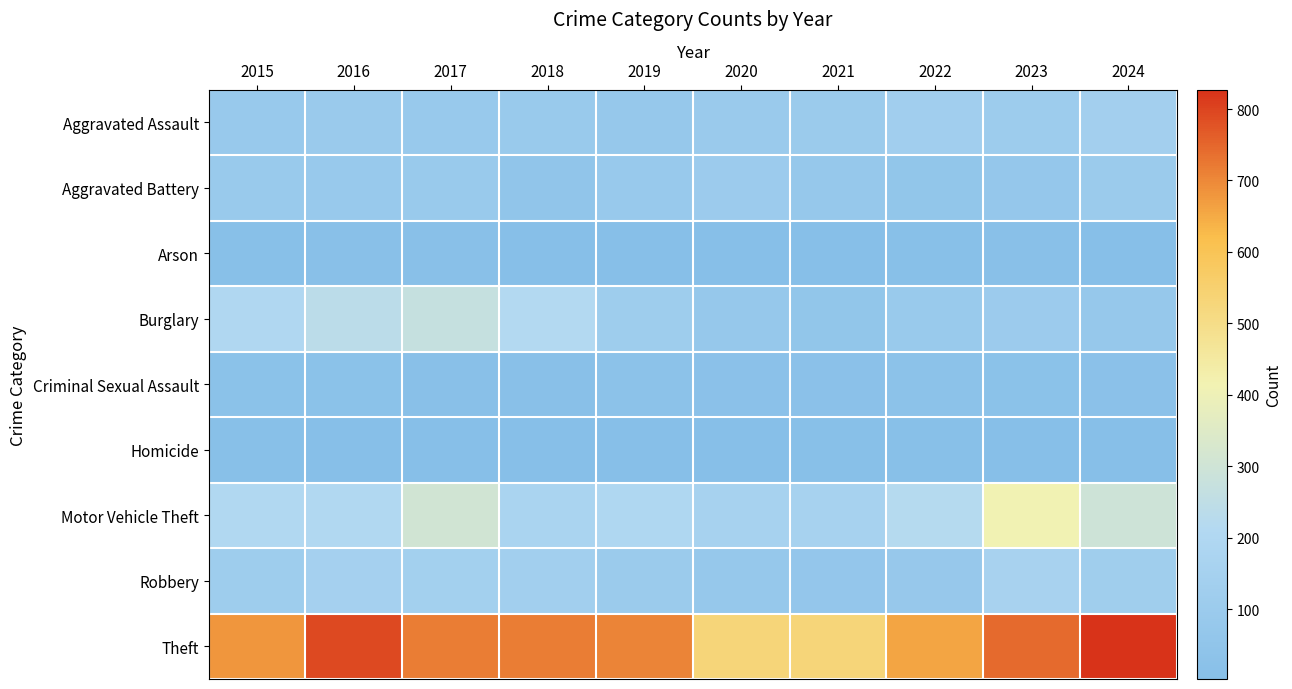

Reading right to left, transcribe all the data shown in this chart.

Aggravated Assault: 2024=137	2023=110	2022=129	2021=100	2020=94	2019=73	2018=92	2017=87	2016=93	2015=86
Aggravated Battery: 2024=99	2023=71	2022=59	2021=75	2020=103	2019=85	2018=52	2017=90	2016=83	2015=90
Arson: 2024=2	2023=13	2022=11	2021=4	2020=4	2019=5	2018=8	2017=14	2016=15	2015=11
Burglary: 2024=76	2023=103	2022=91	2021=60	2020=73	2019=116	2018=212	2017=271	2016=240	2015=200
Criminal Sexual Assault: 2024=23	2023=26	2022=30	2021=24	2020=23	2019=29	2018=18	2017=18	2016=25	2015=27
Homicide: 2024=3	2023=8	2022=9	2021=11	2020=2	2019=3	2018=8	2017=6	2016=5	2015=9
Motor Vehicle Theft: 2024=297	2023=414	2022=220	2021=155	2020=159	2019=198	2018=172	2017=307	2016=203	2015=205
Robbery: 2024=124	2023=161	2022=82	2021=64	2020=79	2019=100	2018=131	2017=140	2016=147	2015=115
Theft: 2024=827	2023=746	2022=659	2021=529	2020=529	2019=707	2018=715	2017=716	2016=794	2015=681